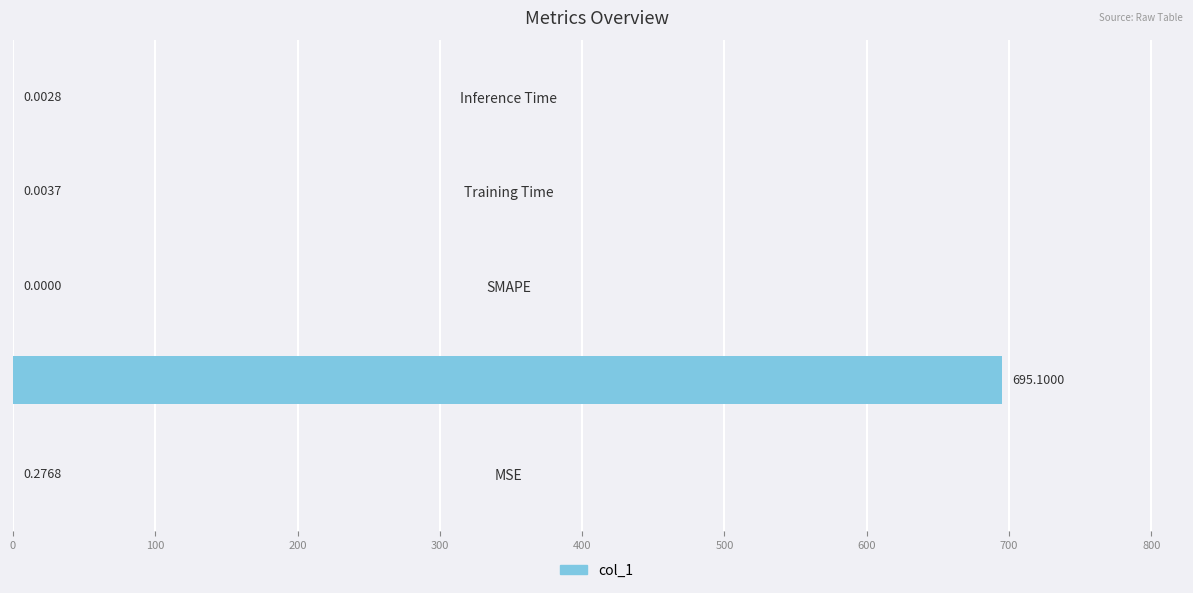

Count the number of values greater than 0.

4